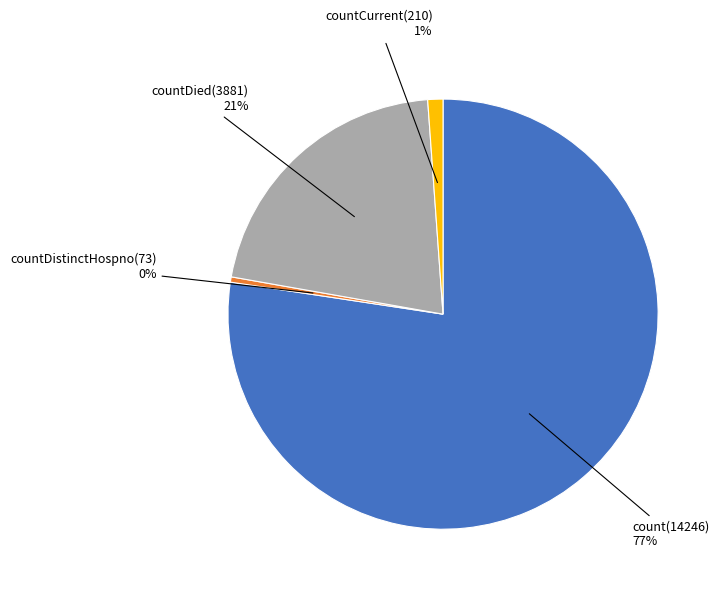

True or false: countDied accounts for 21% of the total.

True